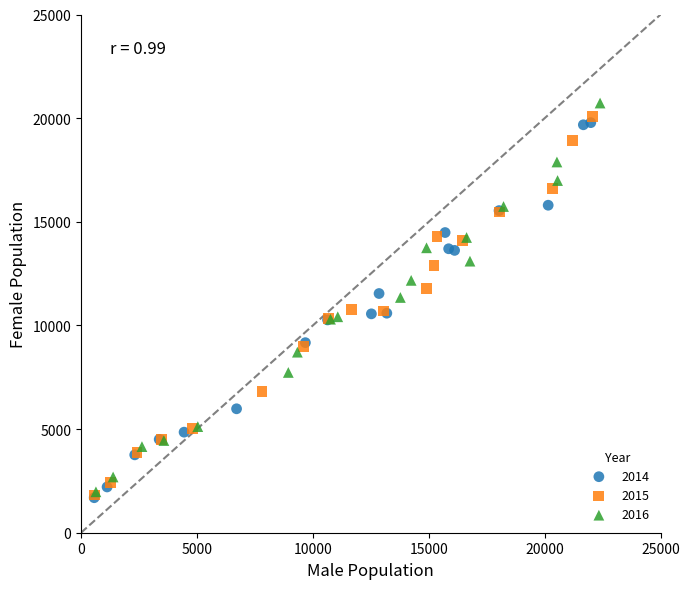

Which series has the largest Y range (max minus min)?

2016